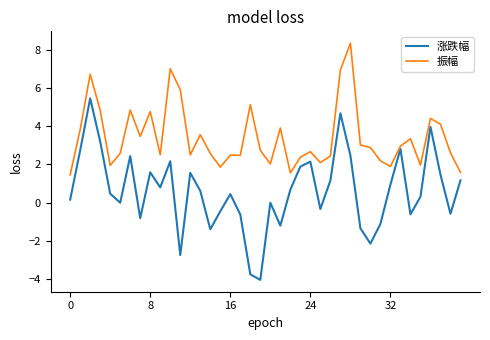

What is the difference between the maximum and minimum values in the 振幅 series?

6.9